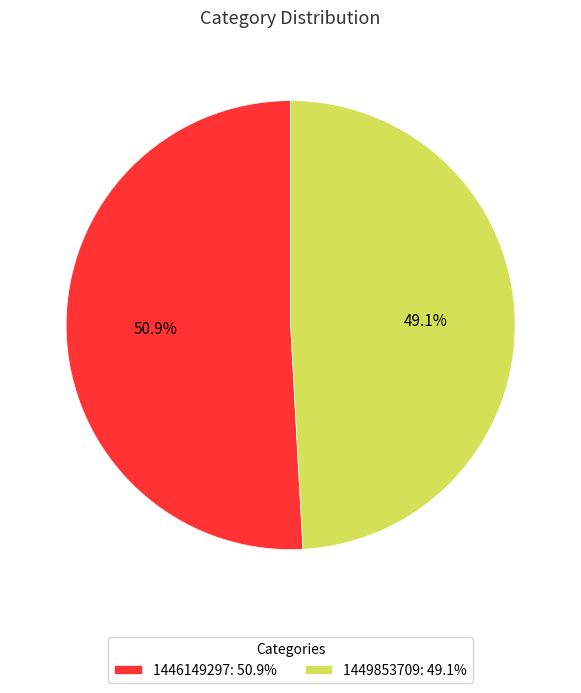

Is there a majority slice in this chart?

Yes